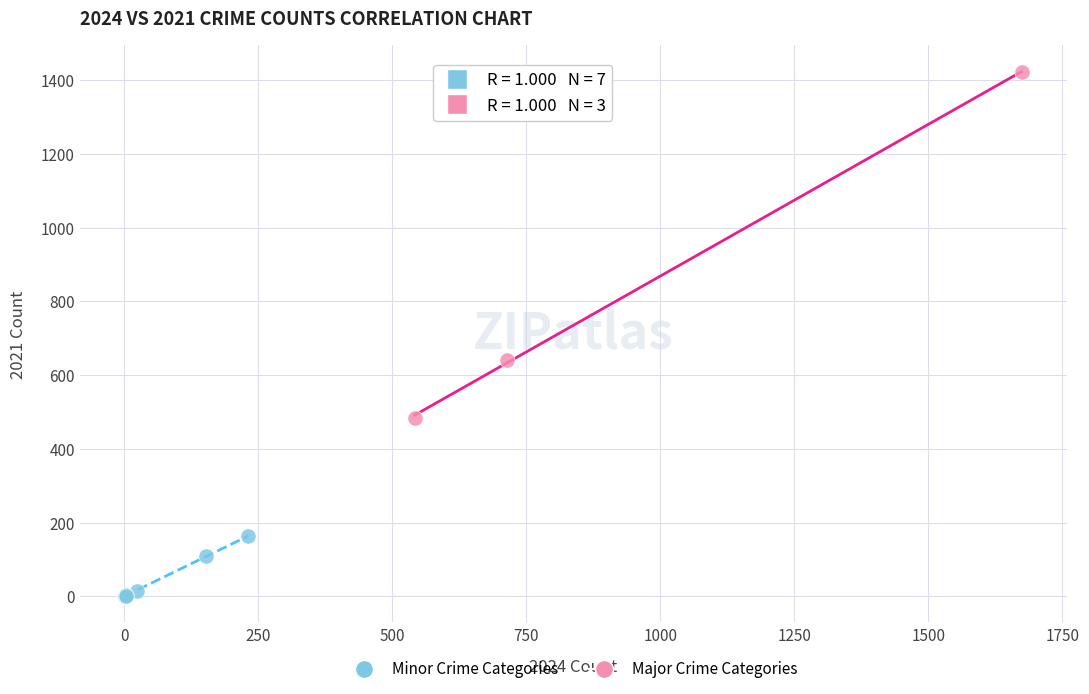

Which series contains the highest Y value?

Major Crime Categories